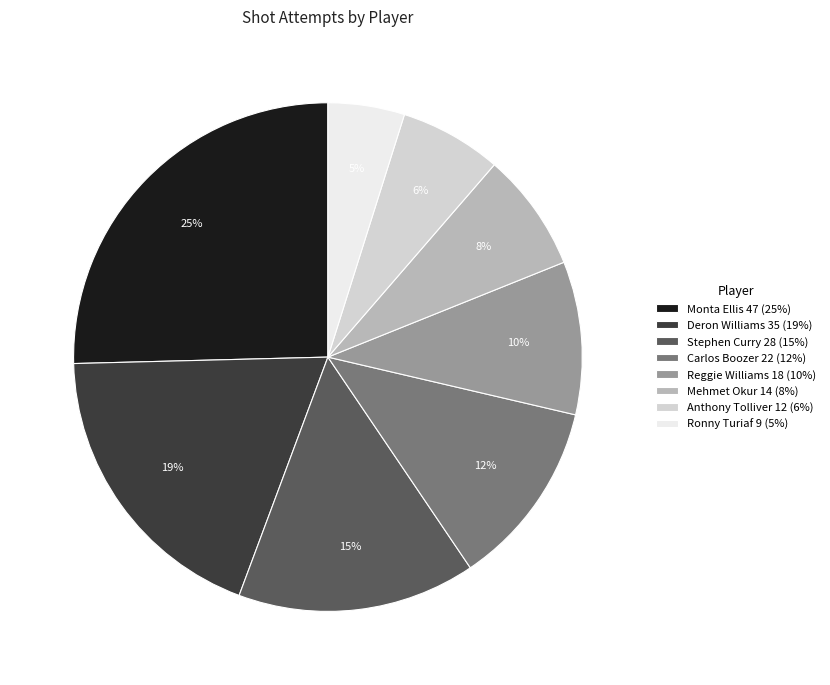

How many segments does this pie chart have?

8